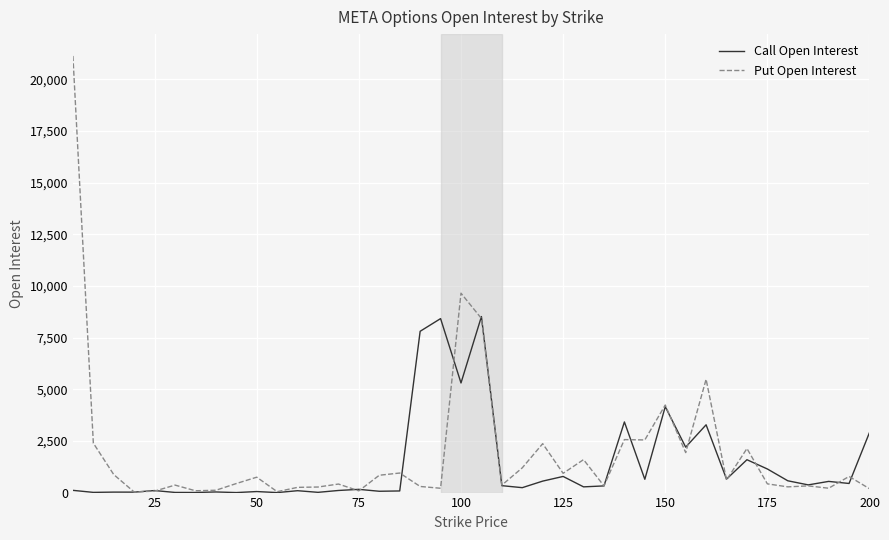

Which series has the largest range (max minus min)?

Put Open Interest